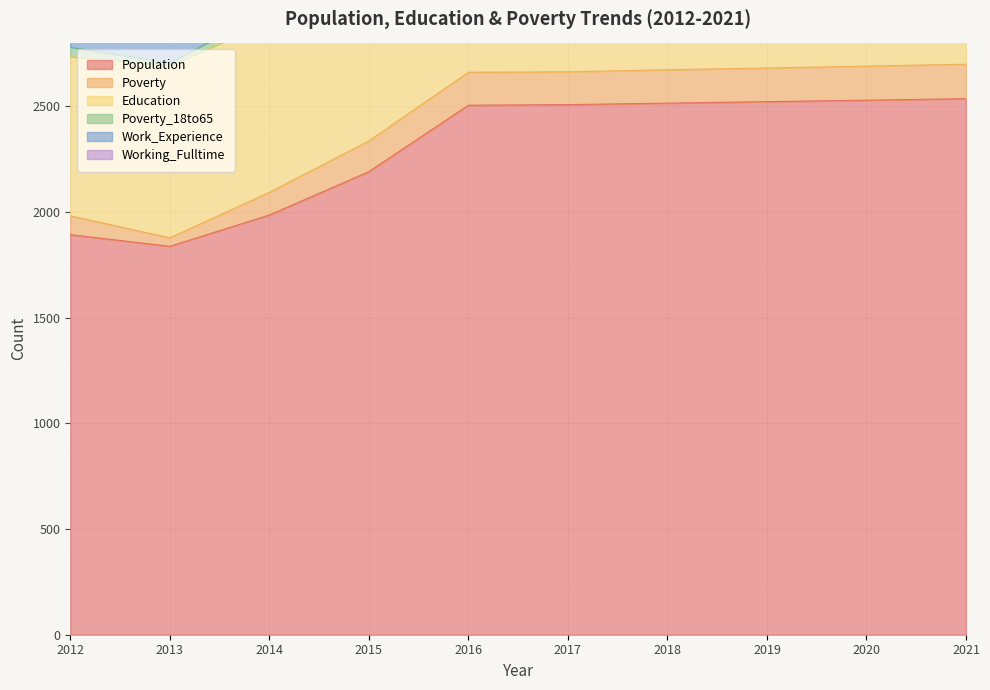

Where is Work_Experience nearest to the value 868?

2012